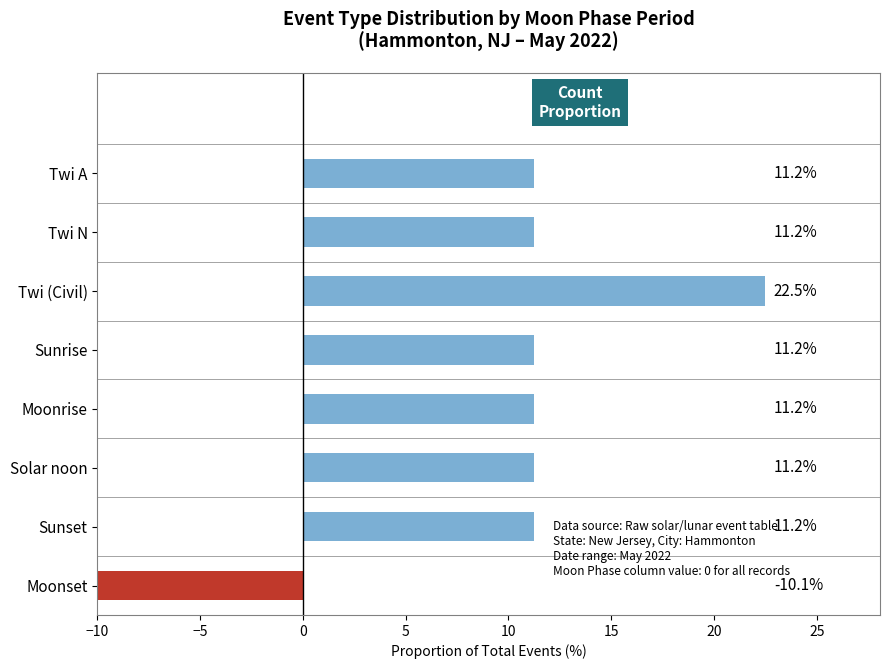

How many values are above zero?

7